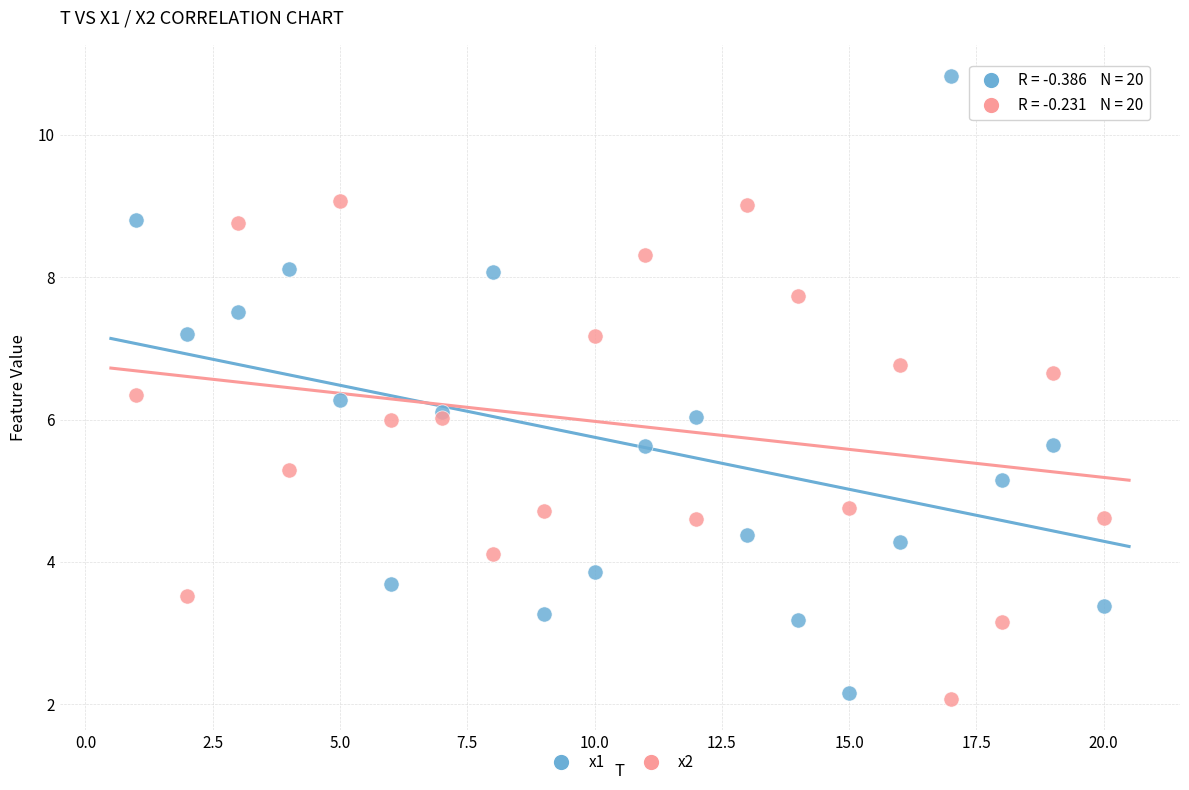

Which series contains the lowest Y value?

x2